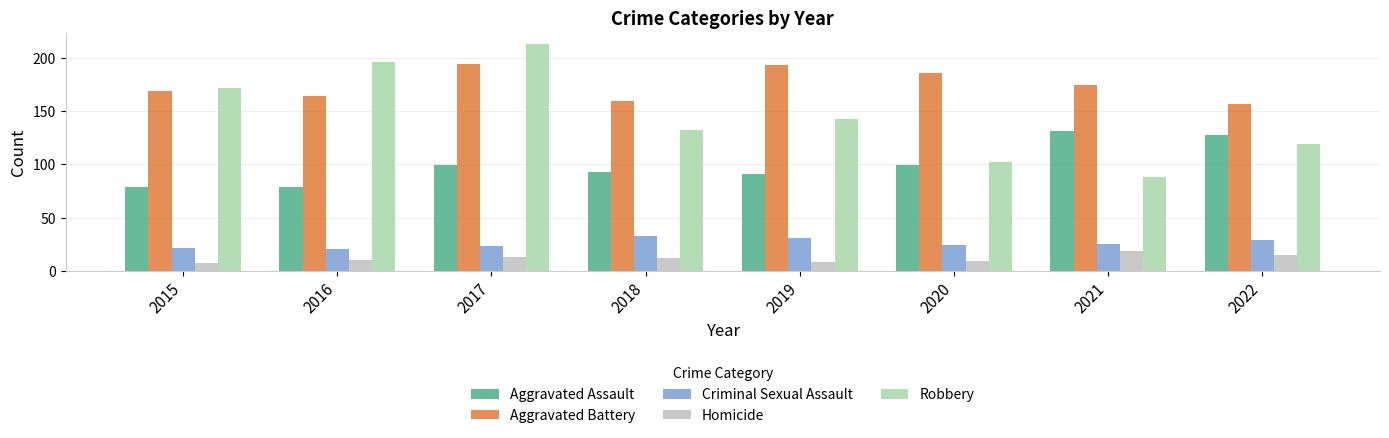

At which label does Robbery first exceed 143?

2015